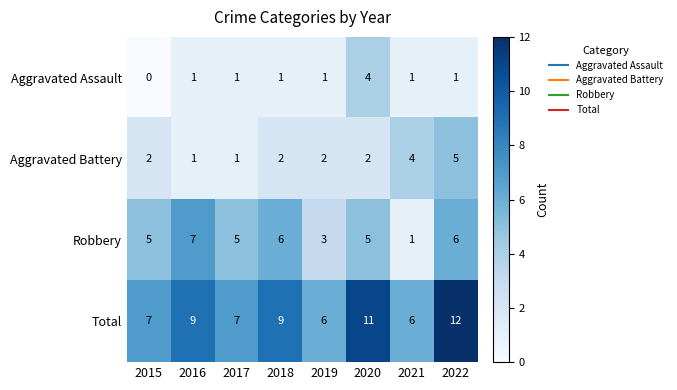

Which series has the largest total across all categories?

Total